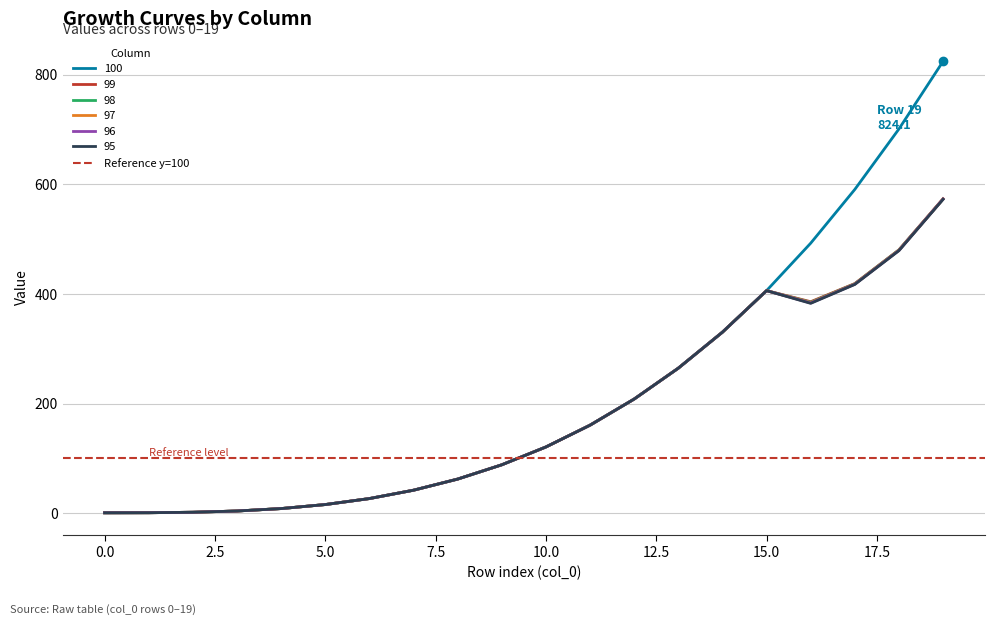

What is the difference between the 99 values at 12 and 1?

207.2